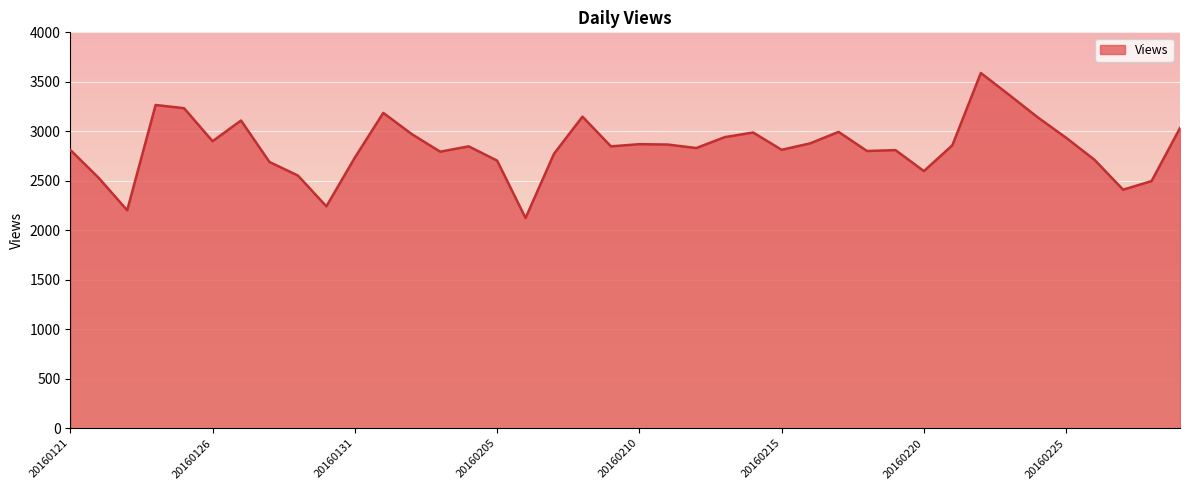

How many lines are shown in the chart?

1